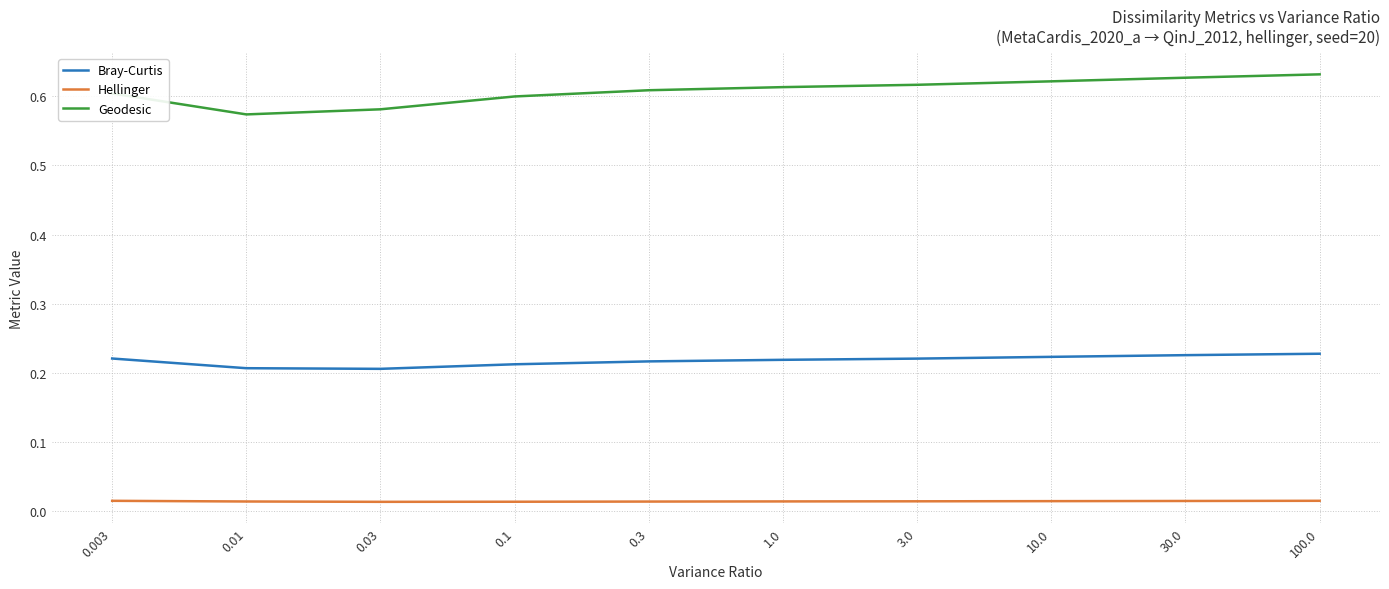

Which series has the widest spread of values?

Geodesic